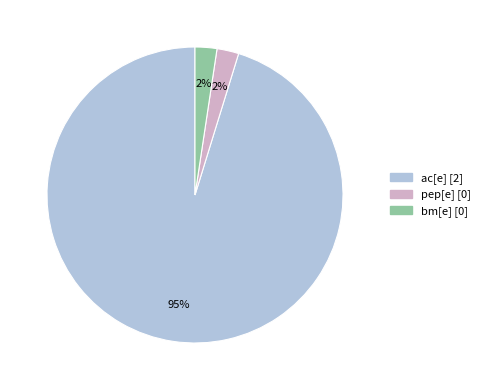

To the nearest percent, what is the combined percentage of pep[e] and ac[e]?

98%